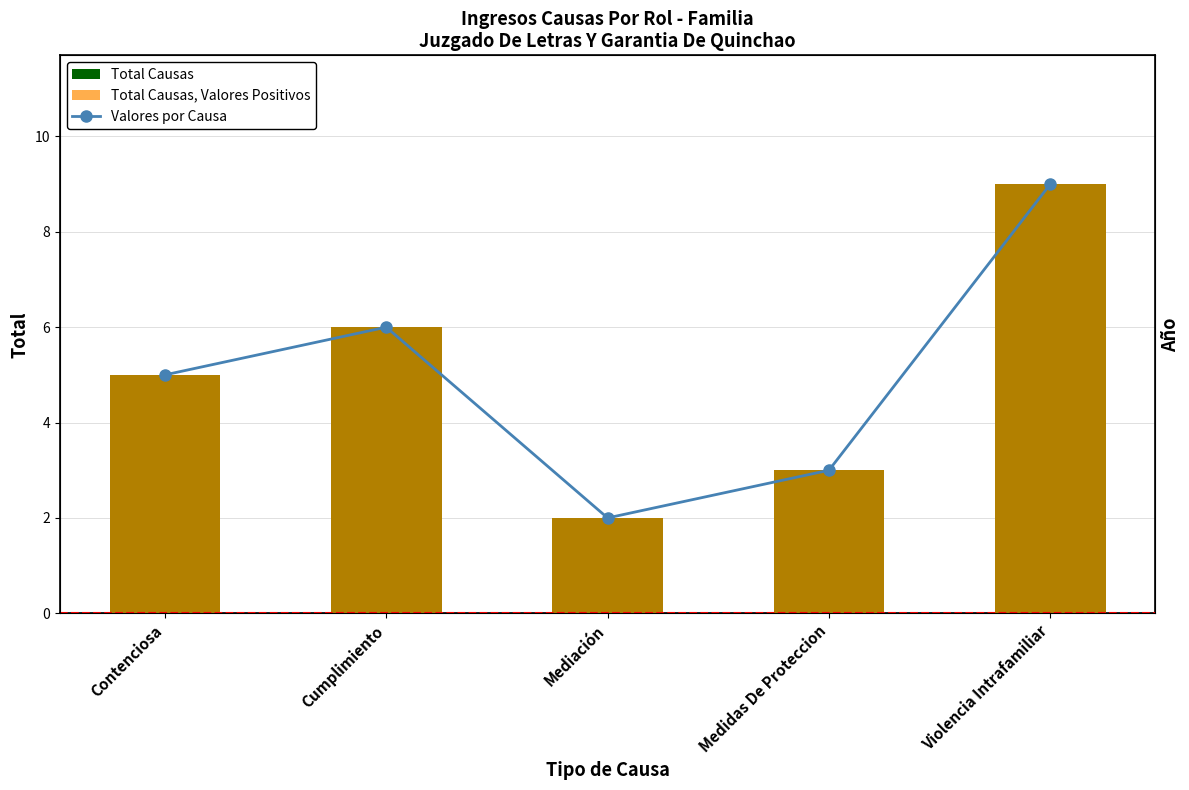

What is the lowest value of the Valores por Causa series?

2